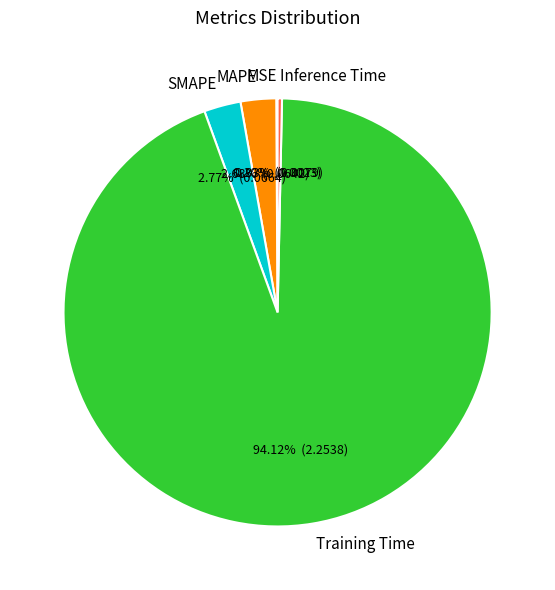

Is the sum of Inference Time and MAPE greater than half?

No